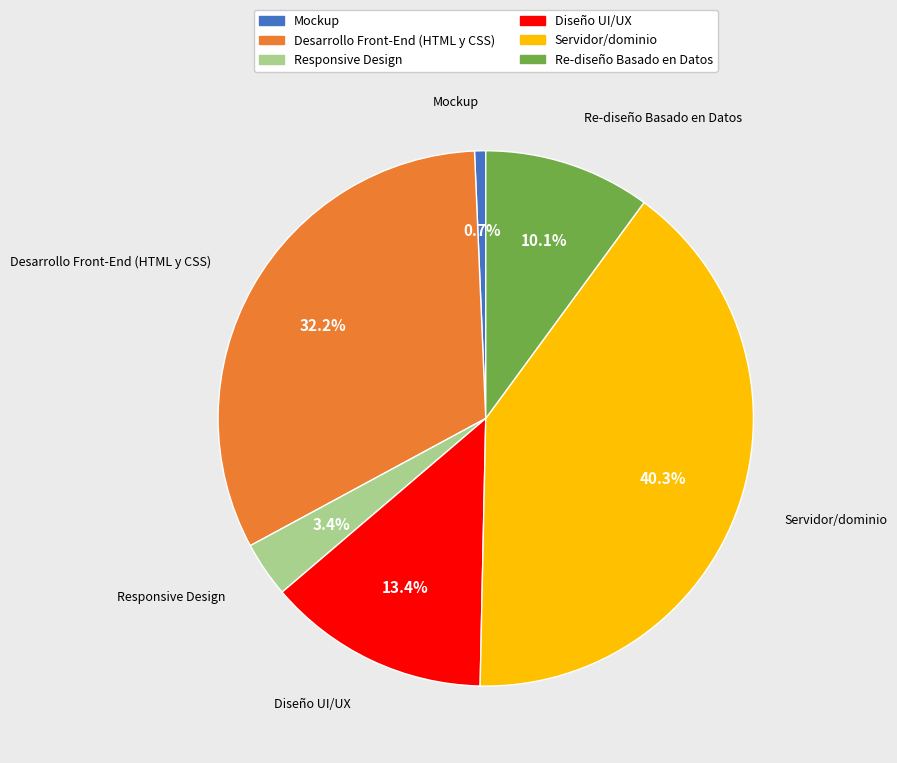

Approximately how many times larger is the value at Responsive Design compared to Desarrollo Front-End (HTML y CSS)?

0.1